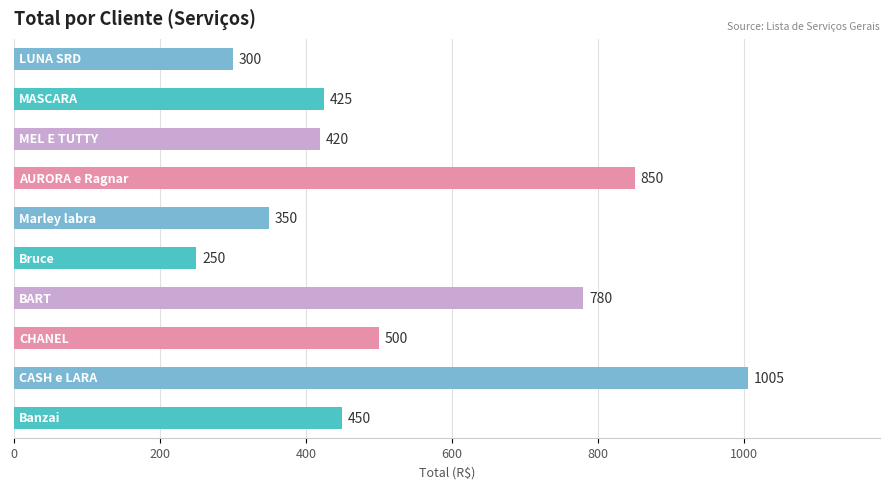

What is the minimum value shown in the chart?

250